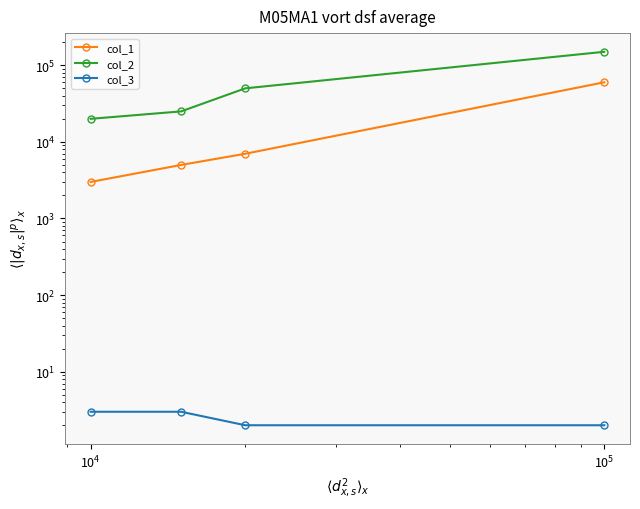

The value of col_3 at $\mathdefault{10^{3}}$ is 5. True or false?

False